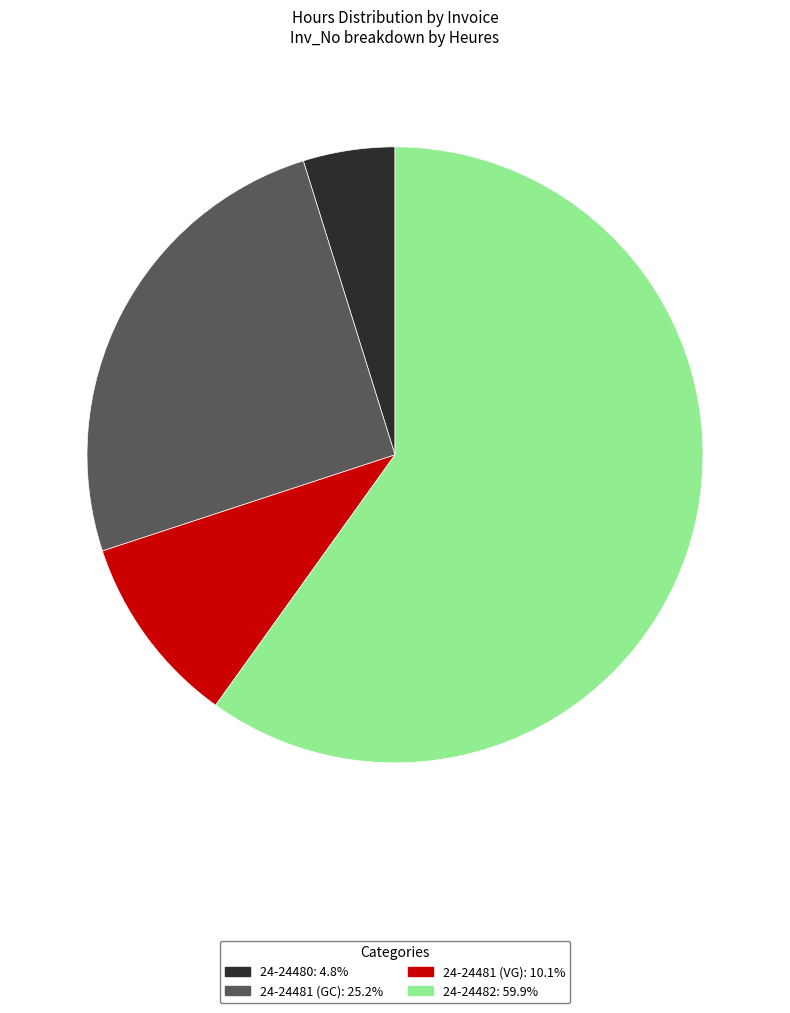

Rank the categories by value from lowest to highest.

24-24480, 24-24481 (VG), 24-24481 (GC), 24-24482